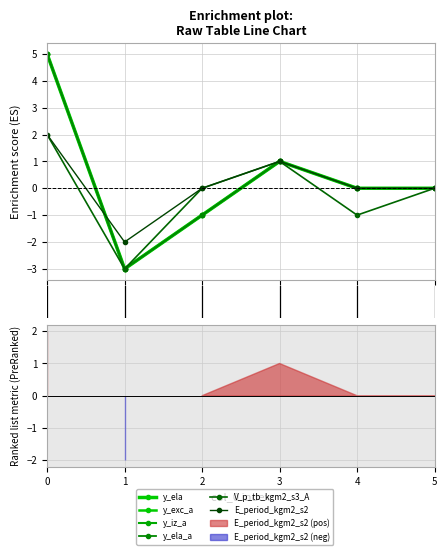

Which series has the largest total across all categories?

y_ela